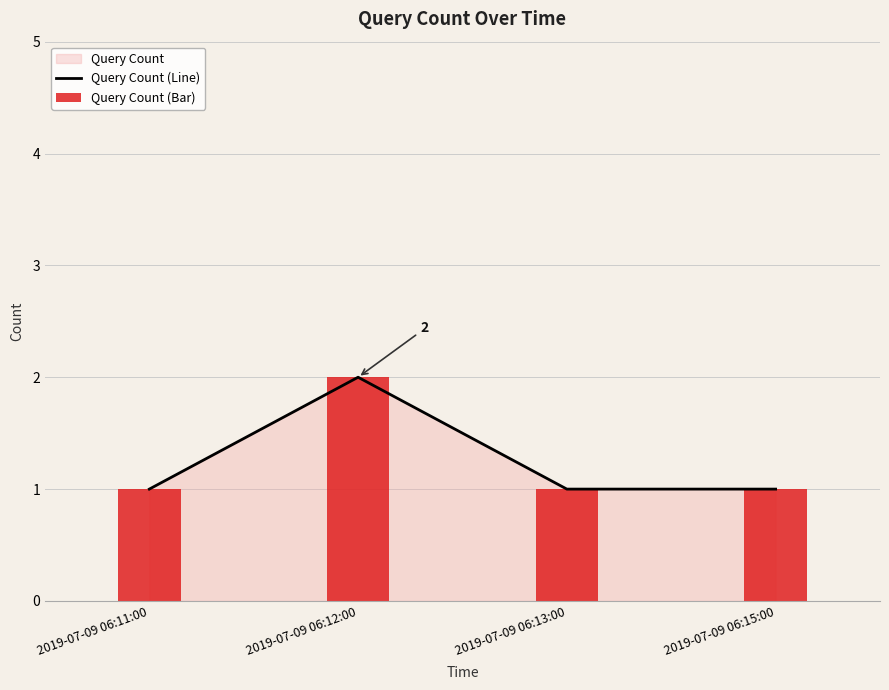

Is it true that Query Count (Bar) equals 1 at 2019-07-09 06:11:00?

True